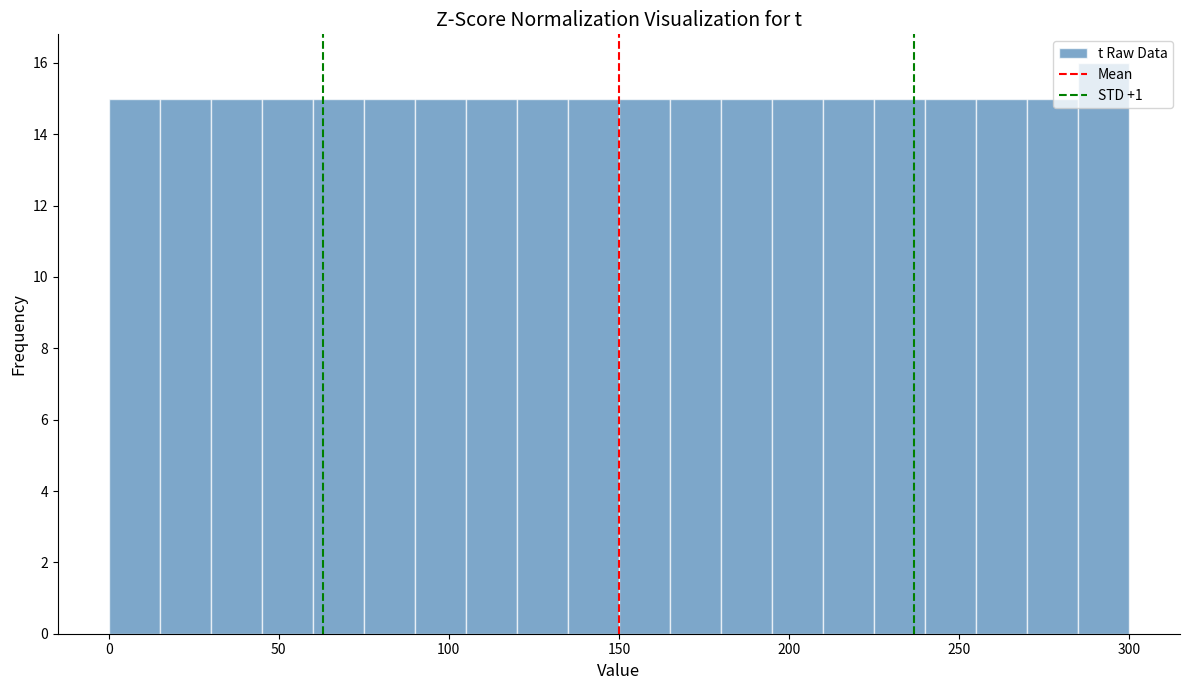

Around what value on the x-axis is the tallest bar? Give the approximate position of its centre, as read against the axis.

295